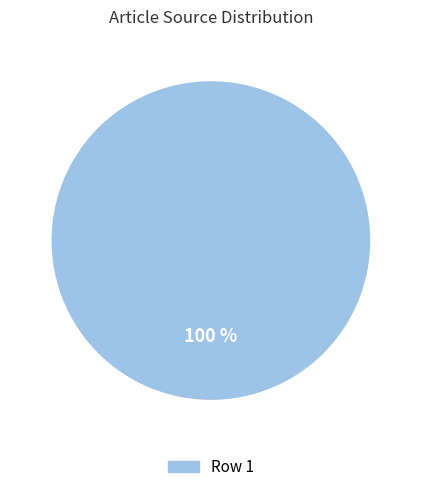

Is there a majority slice in this chart?

Yes